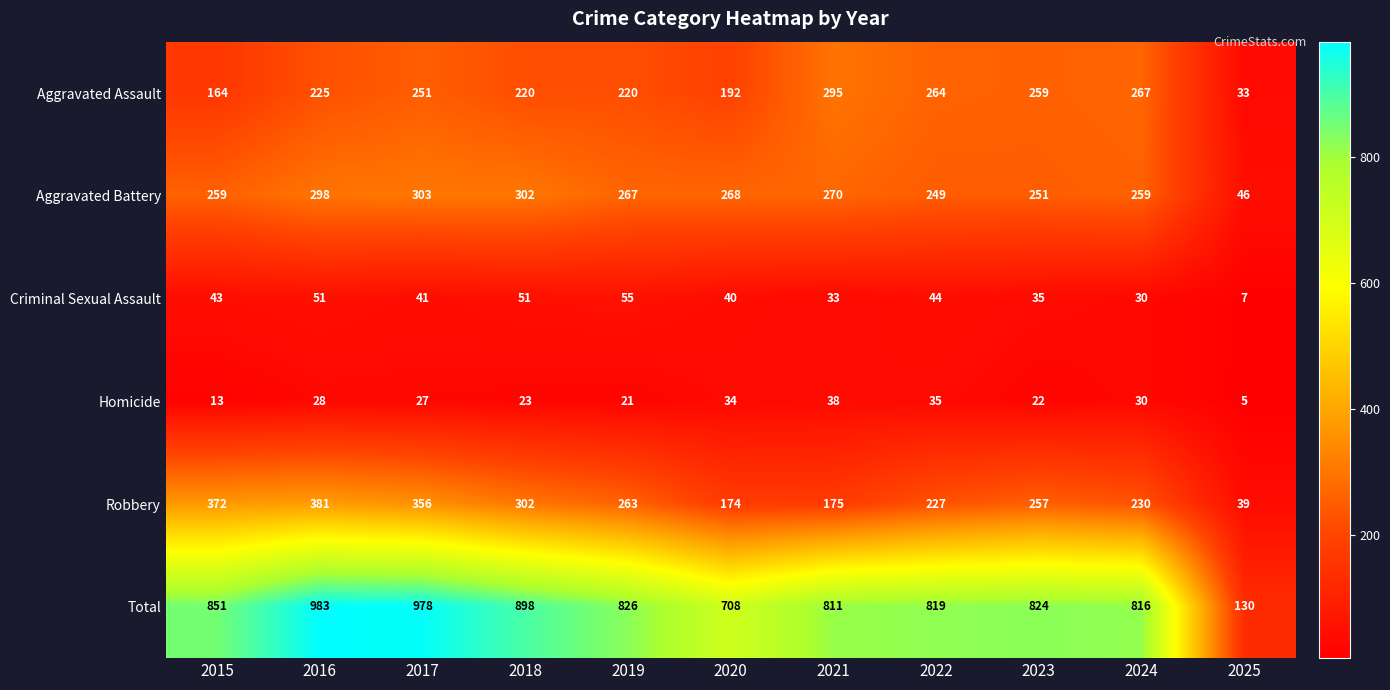

Rank the series at 2023 from lowest to highest value.

Homicide, Criminal Sexual Assault, Aggravated Battery, Robbery, Aggravated Assault, Total